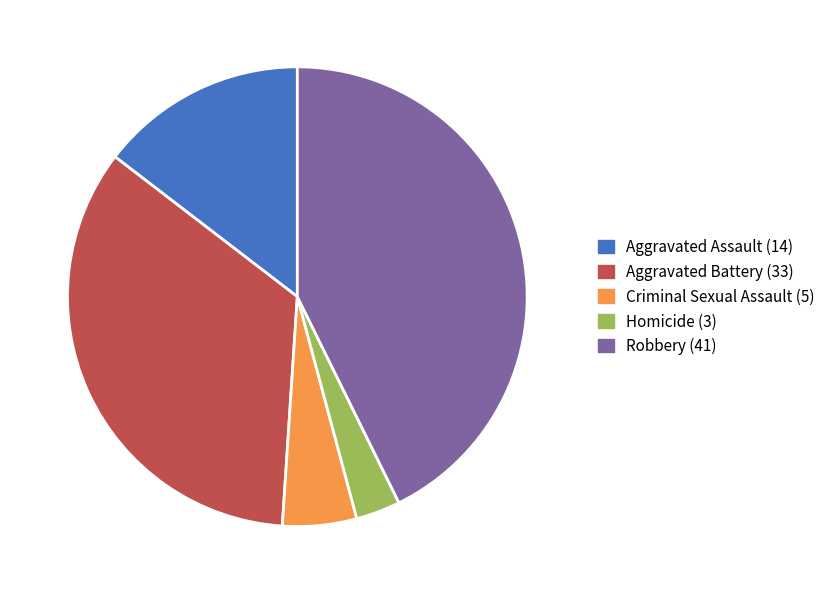

Does any single category account for the majority?

No